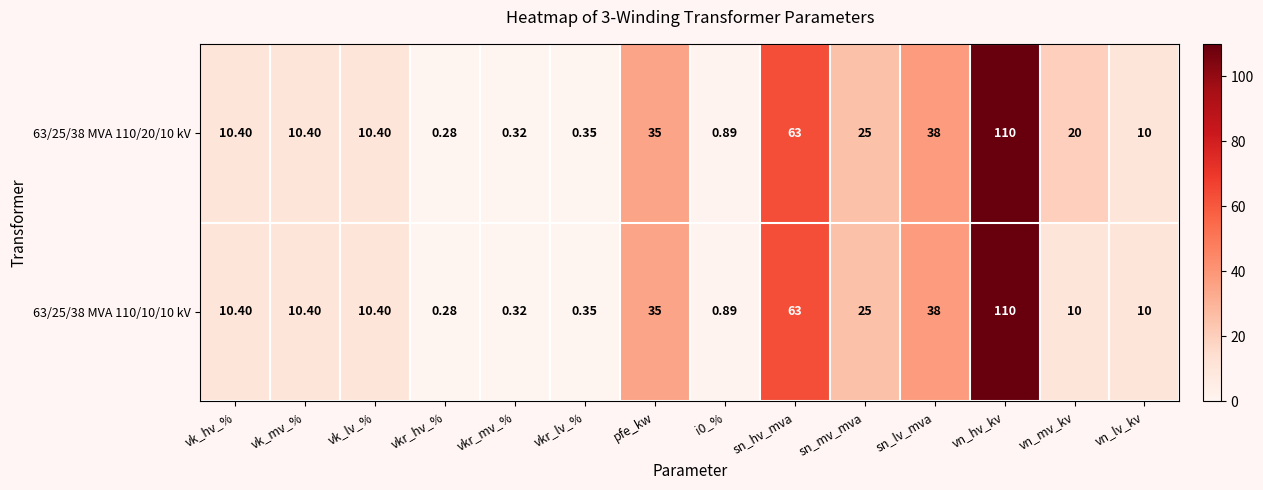

At which label does 63/25/38 MVA 110/10/10 kV reach its minimum?

vkr_hv_%